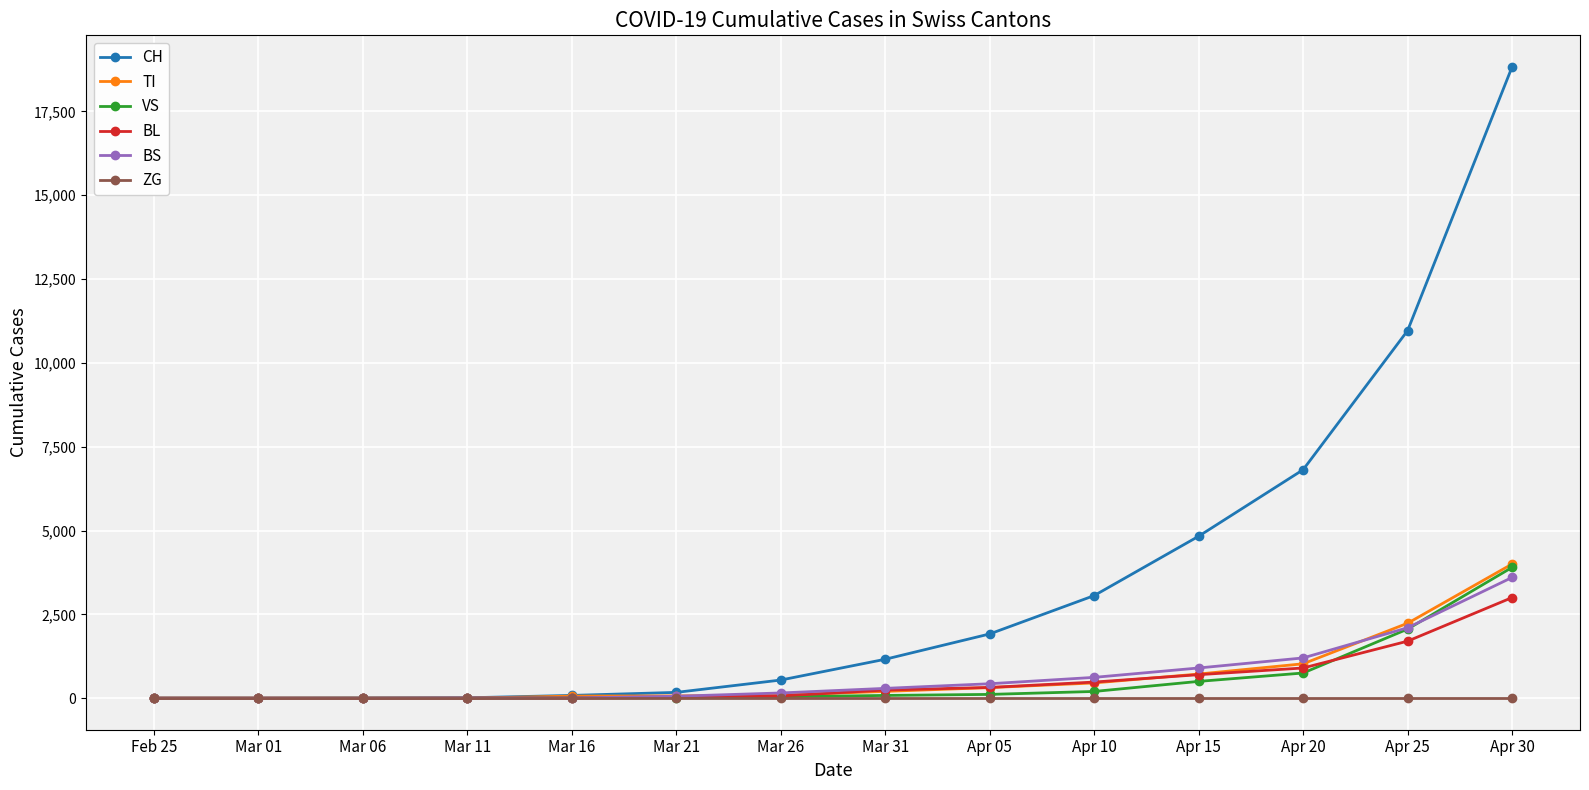

Which series has the largest range (max minus min)?

CH